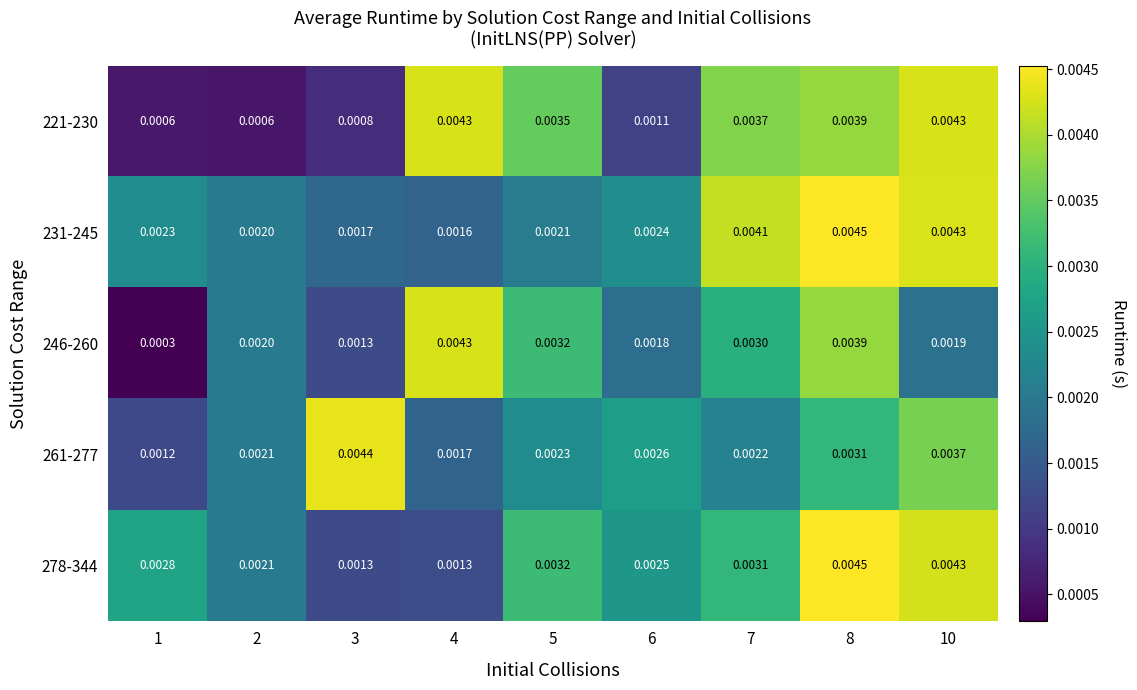

Is the value of 246-260 at 10 greater than the value of 278-344 at 1?

No